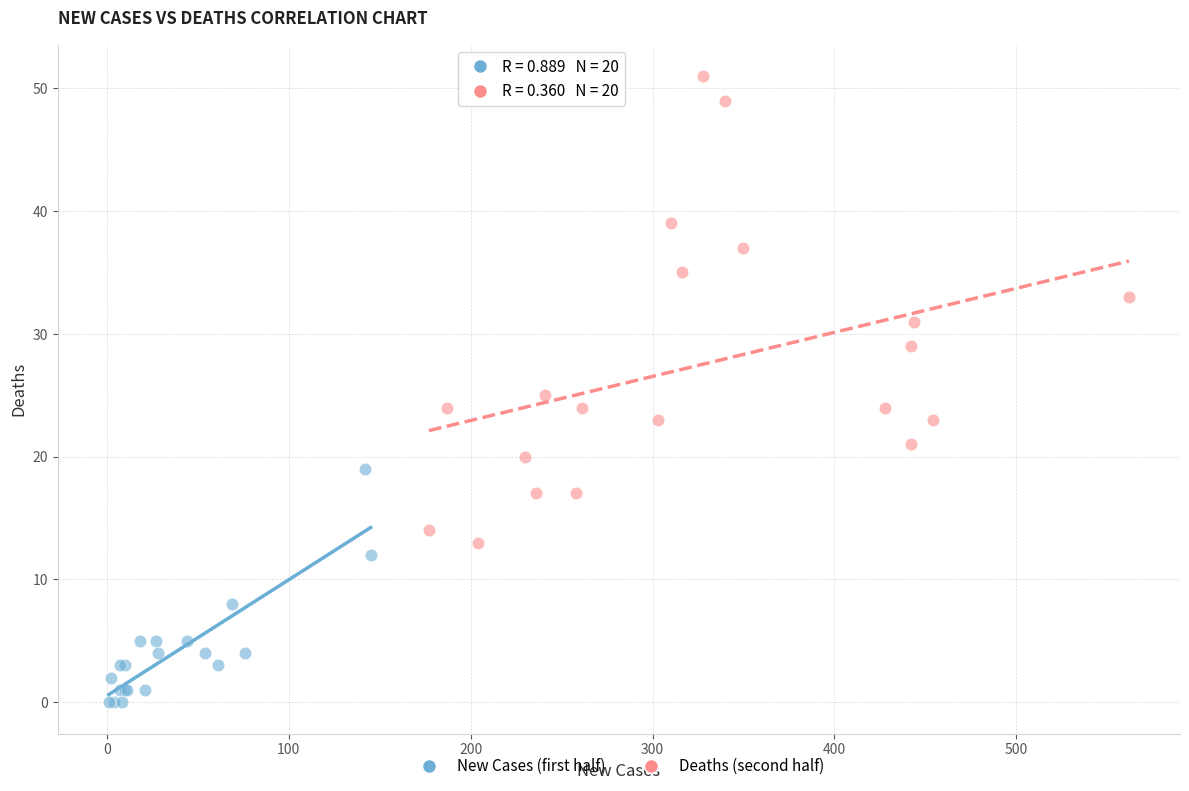

Which series reaches the minimum Y coordinate?

New Cases (first half)